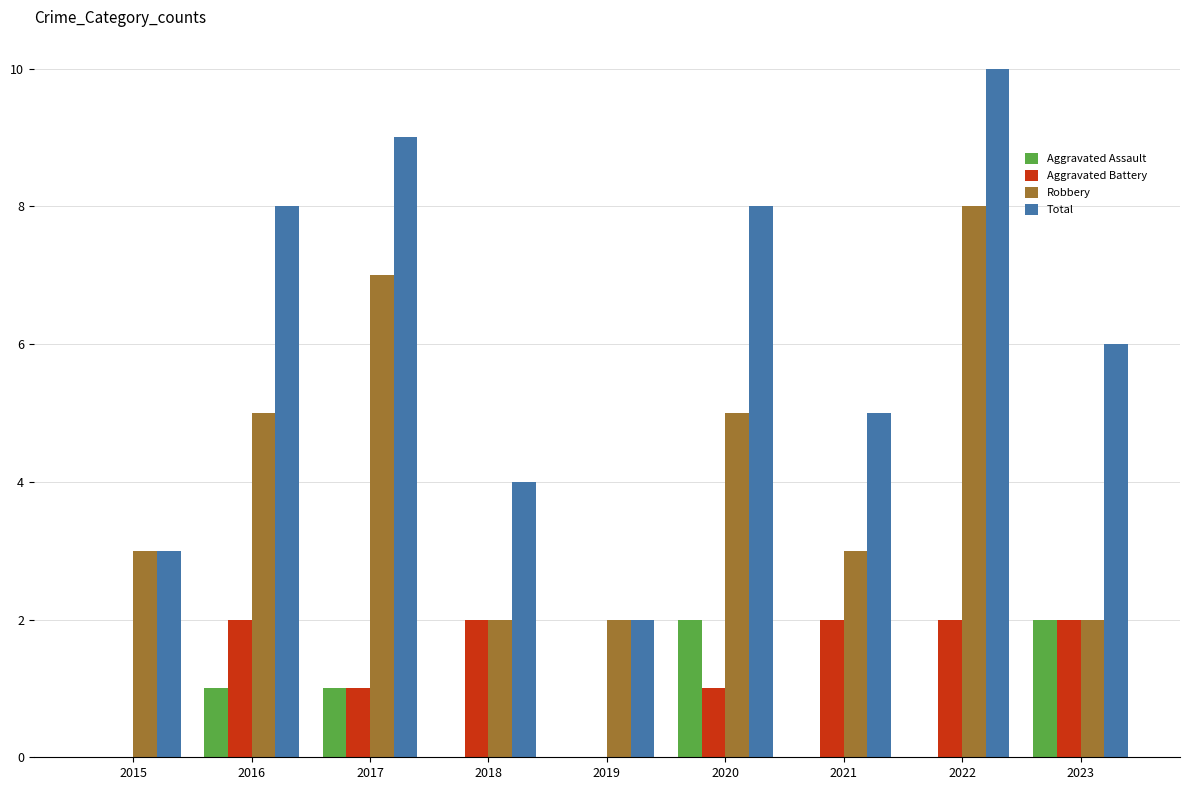

What is the sum of all Aggravated Battery values?

12